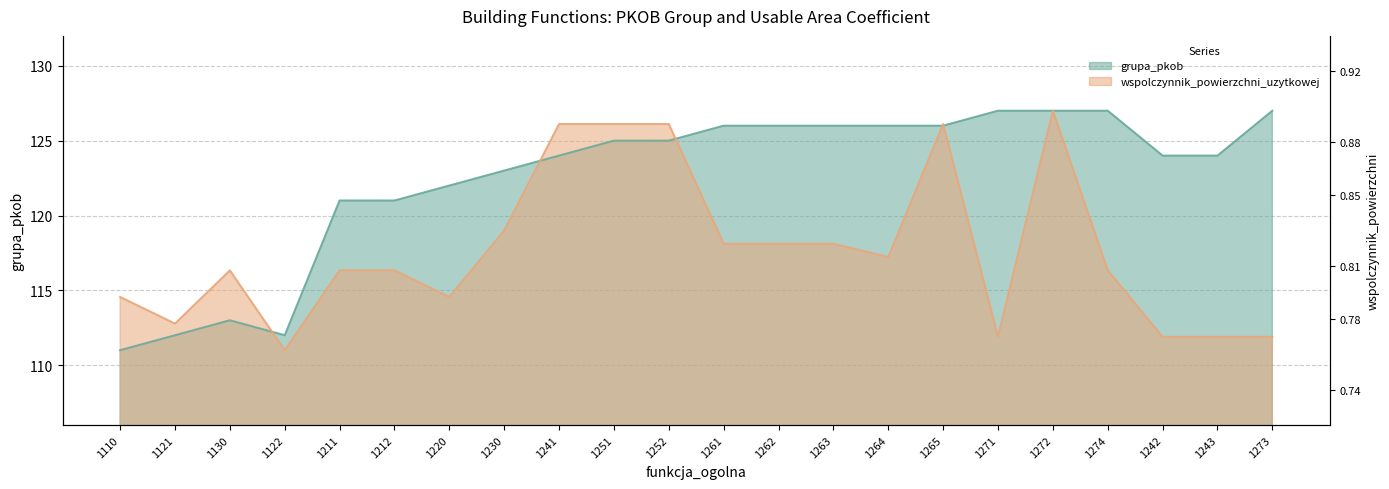

How many data points in grupa_pkob are less than 125?

11